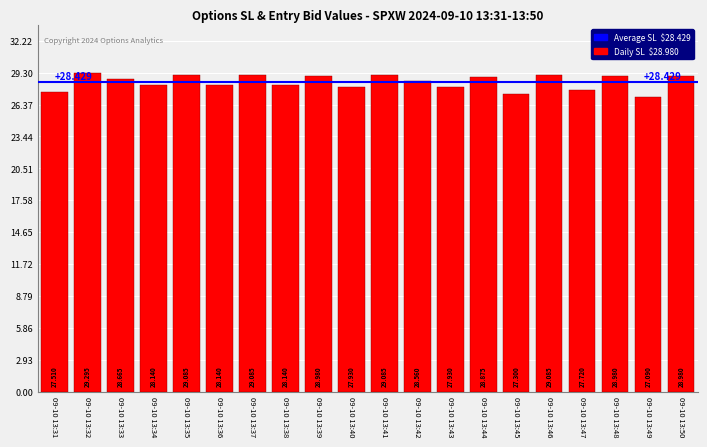

How many data points are less than 28?

6